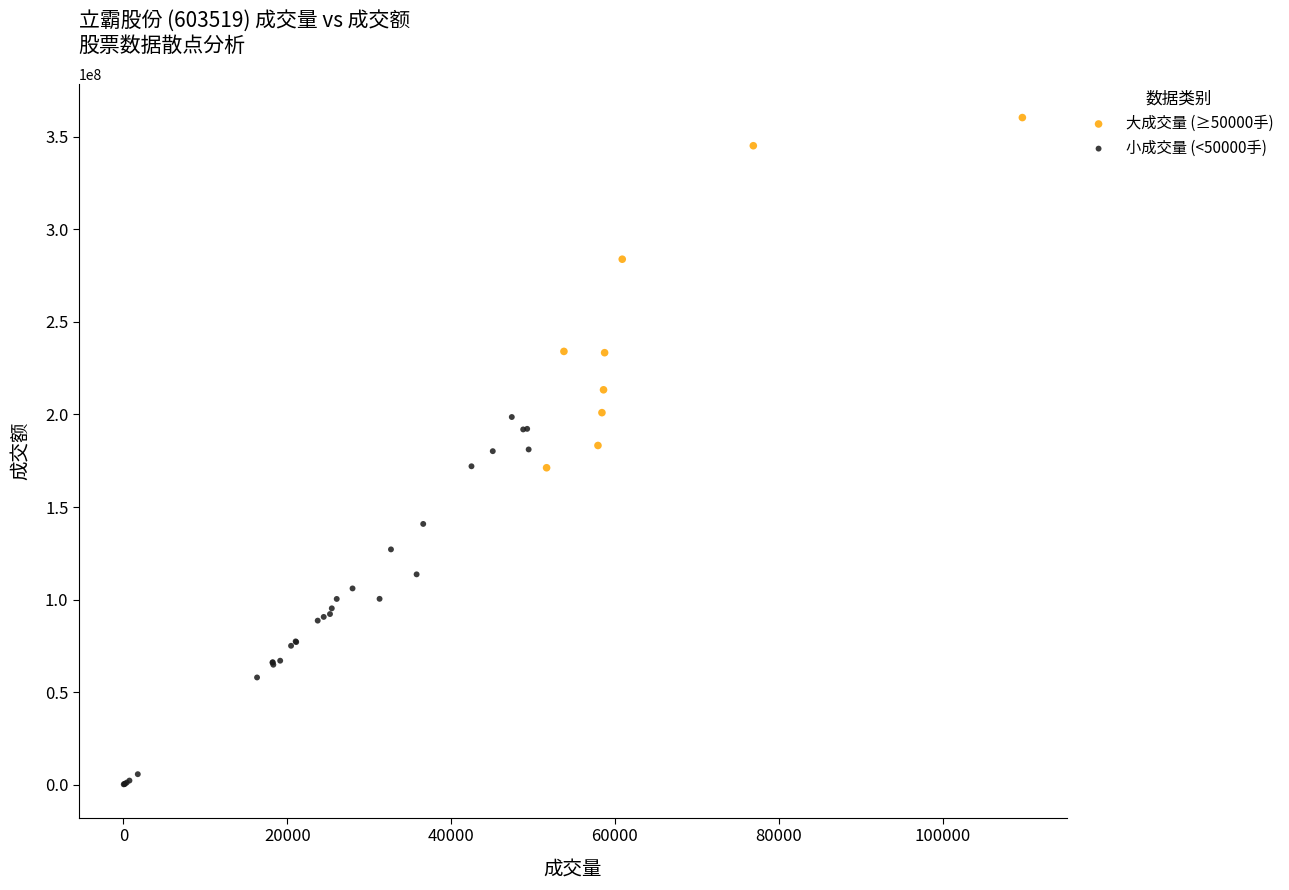

Which series contains the highest Y value?

大成交量 (≥50000手)